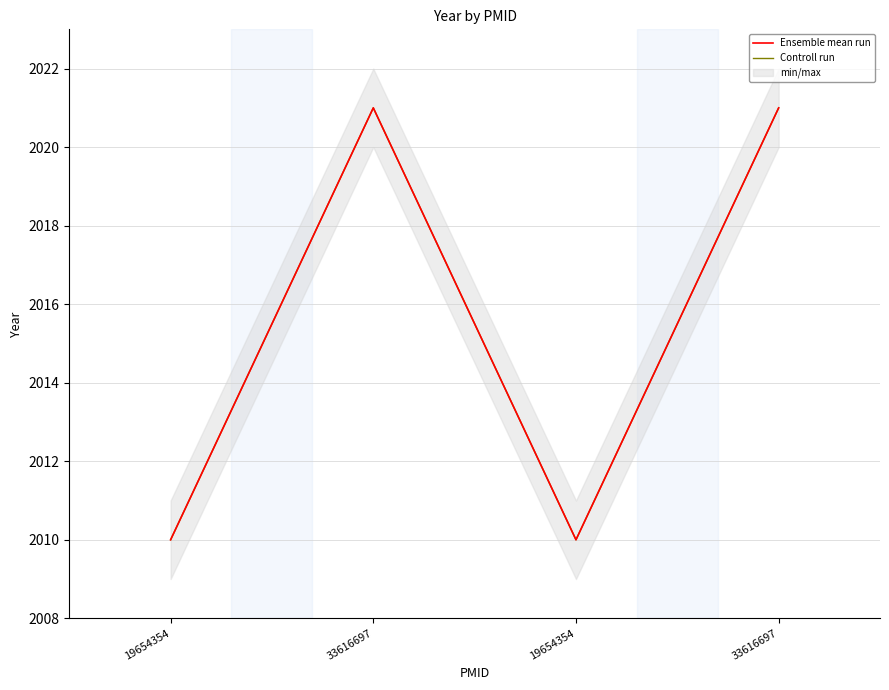

How many data points does each series have?

4